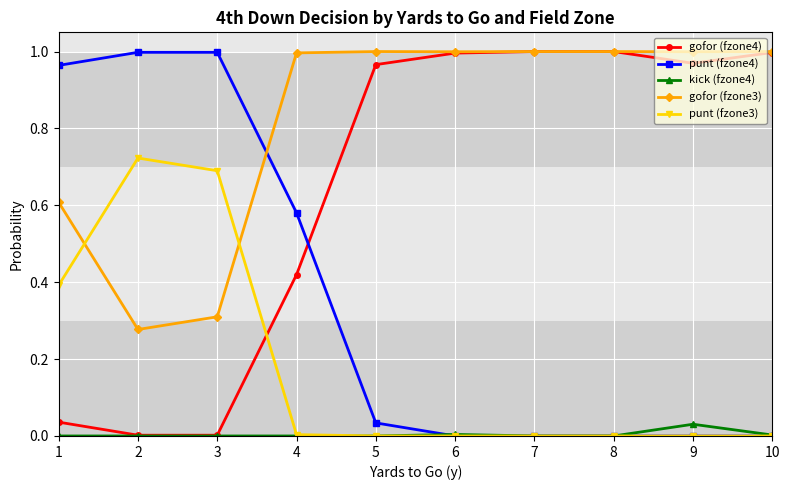

True or false: kick (fzone4) has more than 0 points higher than both neighbors.

True